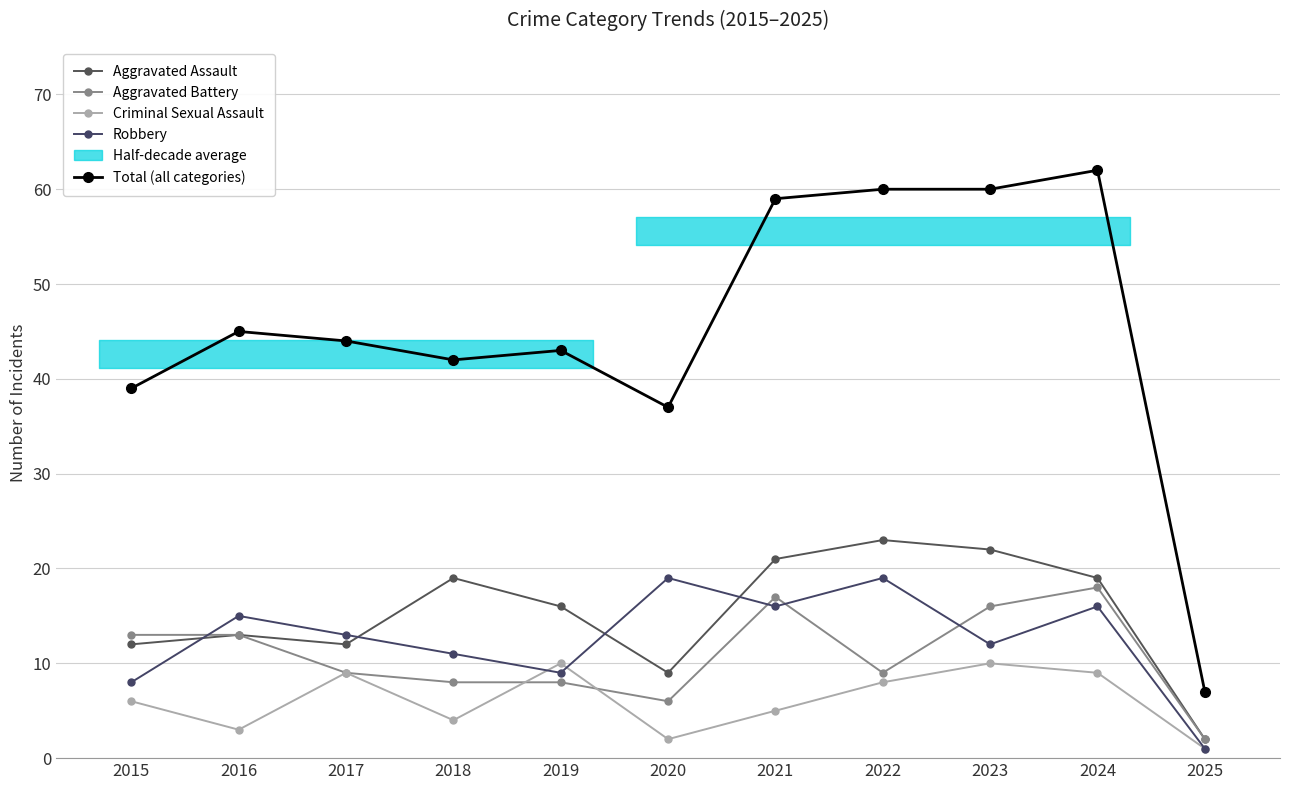

What is the greatest value displayed?

62